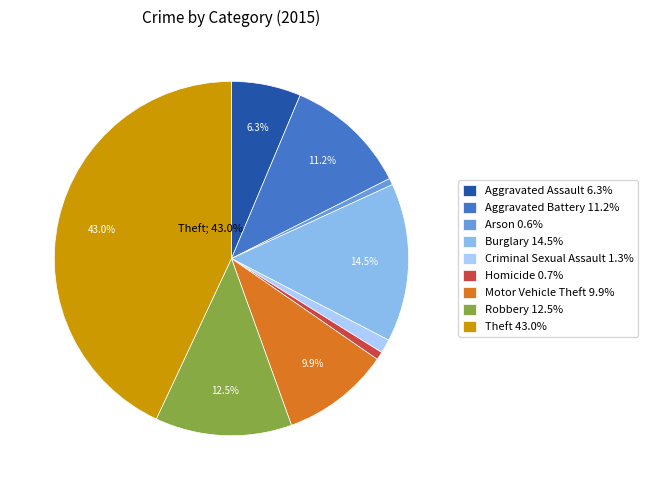

To the nearest percent, what is the difference between the largest and smallest slice percentages?

42%